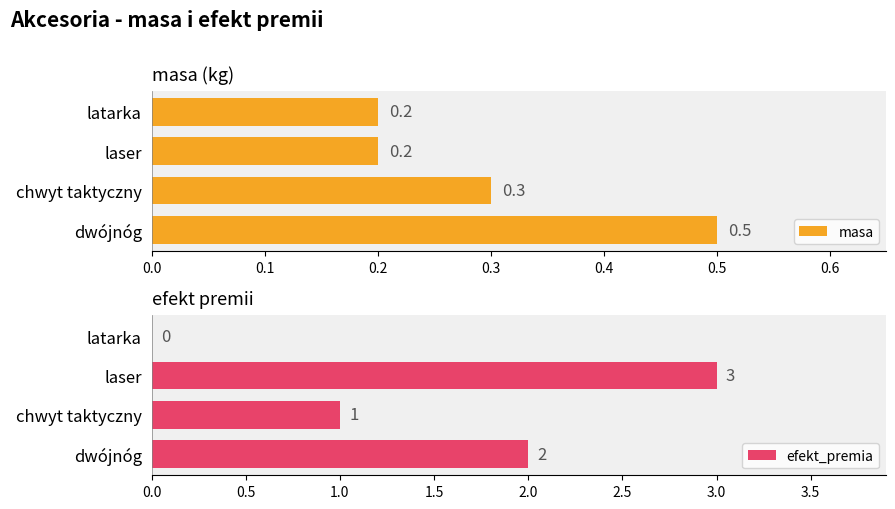

What is the difference between the maximum and minimum values in the masa series?

0.3